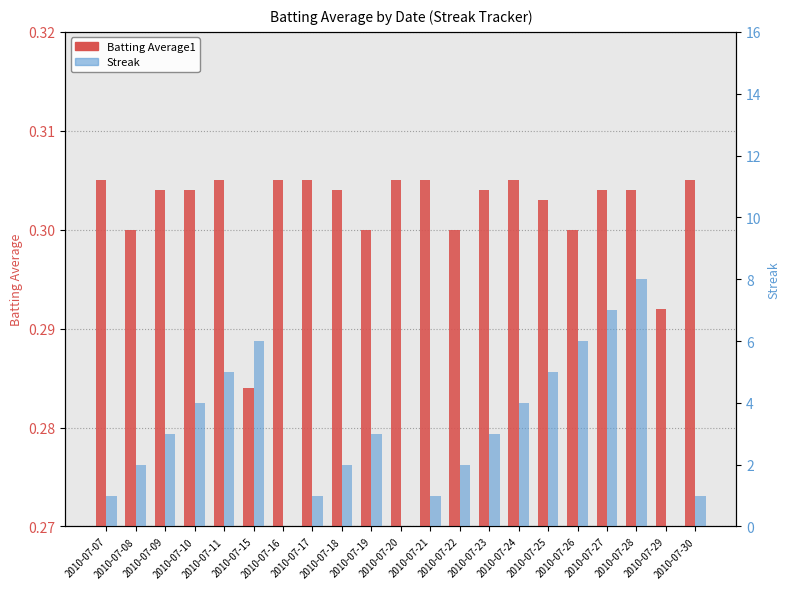

How many positive values does the Streak series have?

18